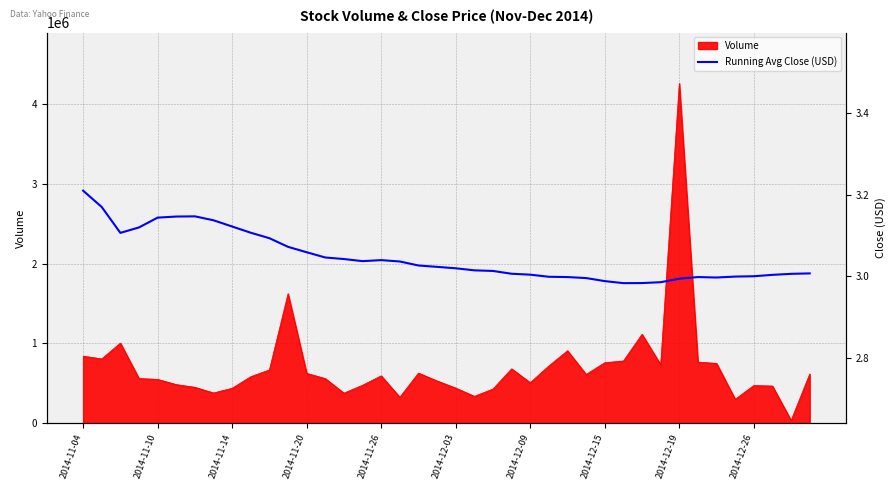

What is the average value?

3.0